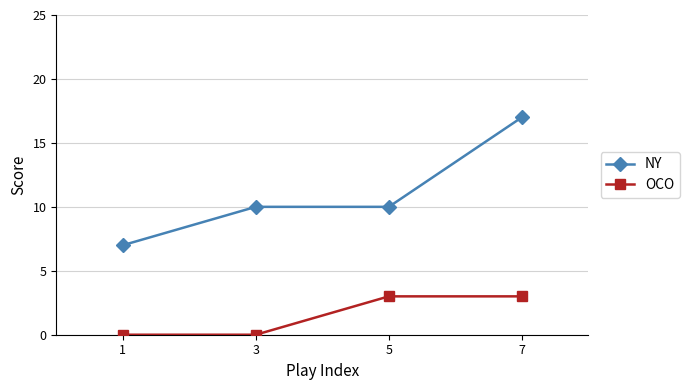

What value does the NY series have at 1?

7